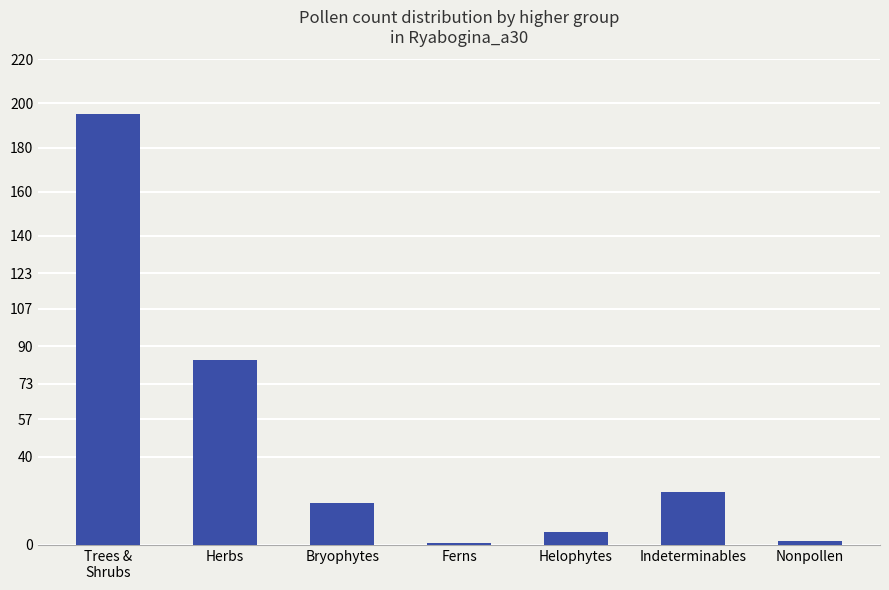

What is the average value?

47